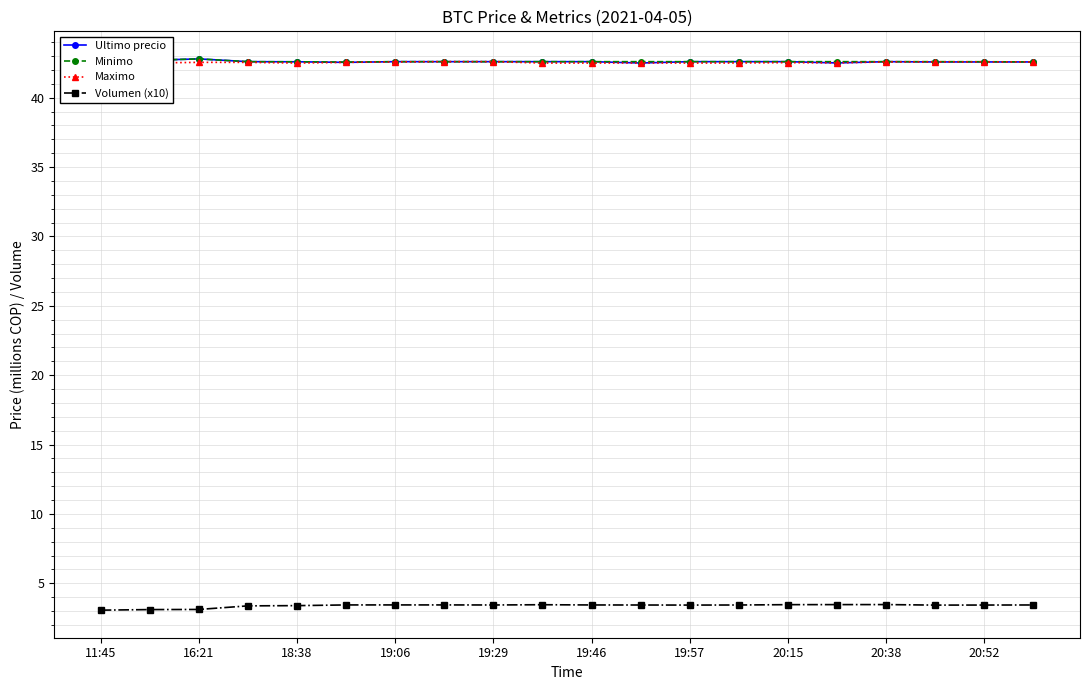

Rank the series by their maximum value, from lowest to highest.

Volumen (x10), Maximo, Ultimo precio, Minimo